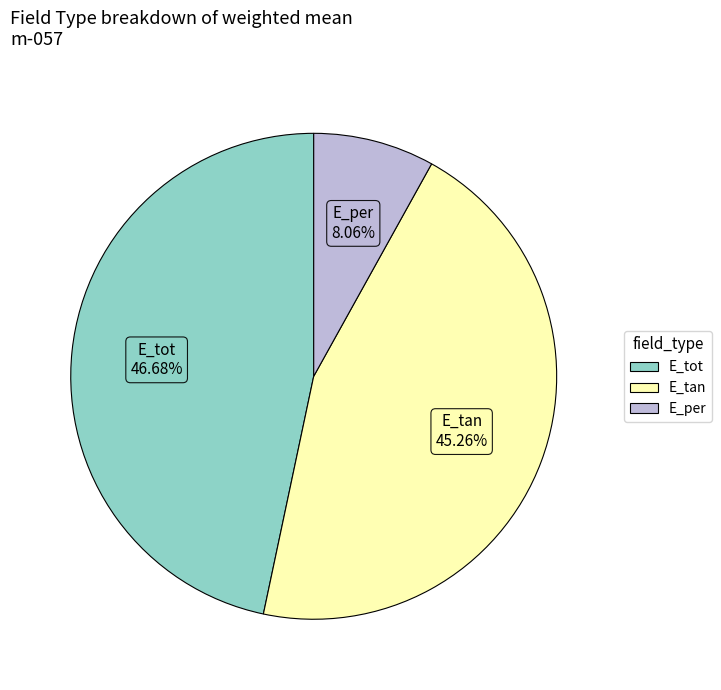

What is the smallest slice in the pie chart?

E_per